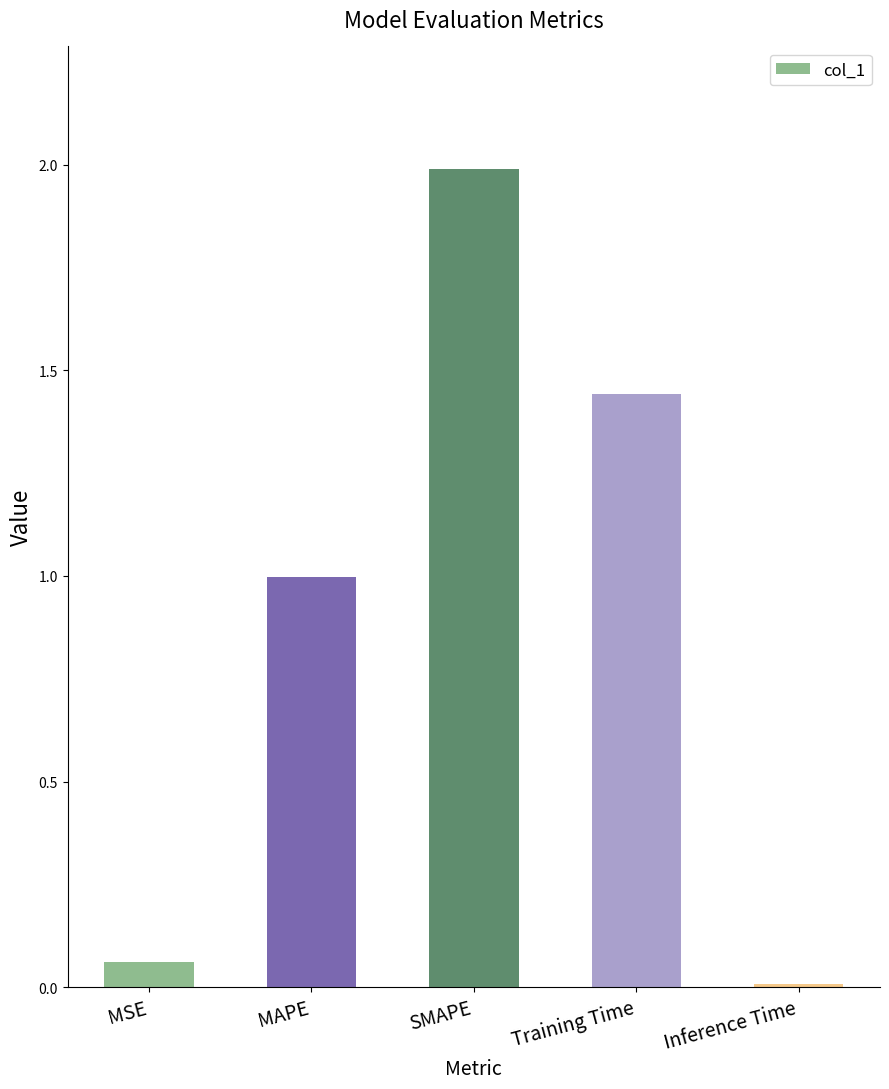

The value at SMAPE is 3.3. True or false?

False